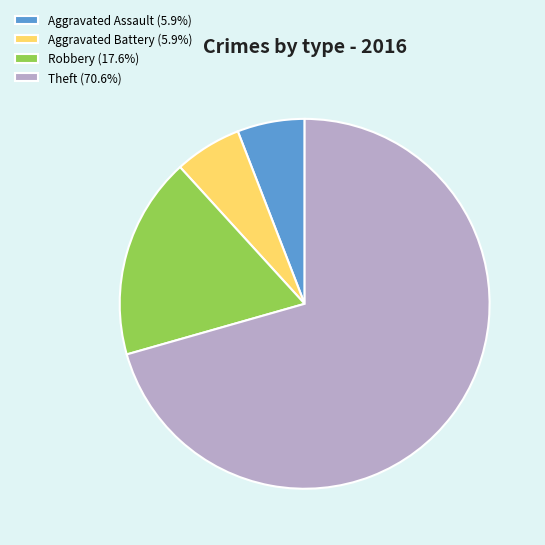

How many slices are in this pie chart?

4